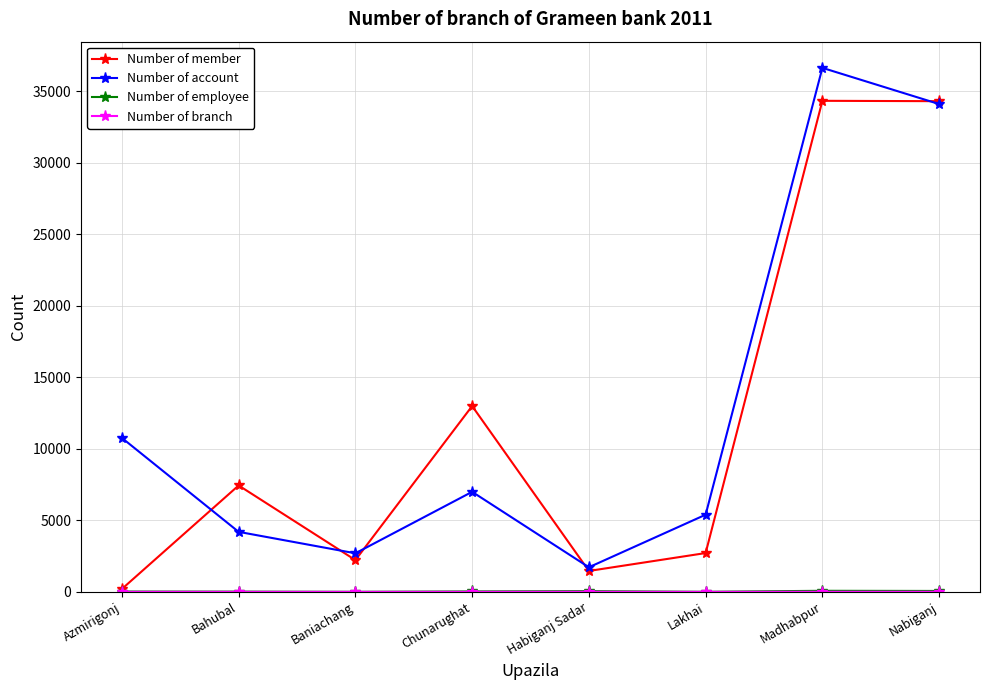

True or false: Number of account has a value of 4200 at Bahubal.

True